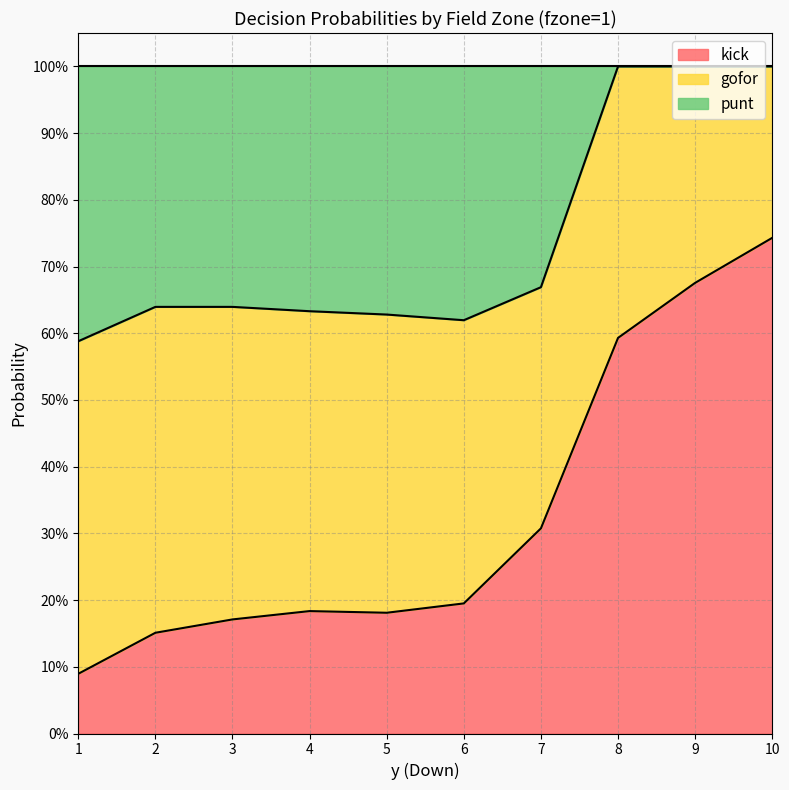

Does the chart have visible grid lines?

Yes